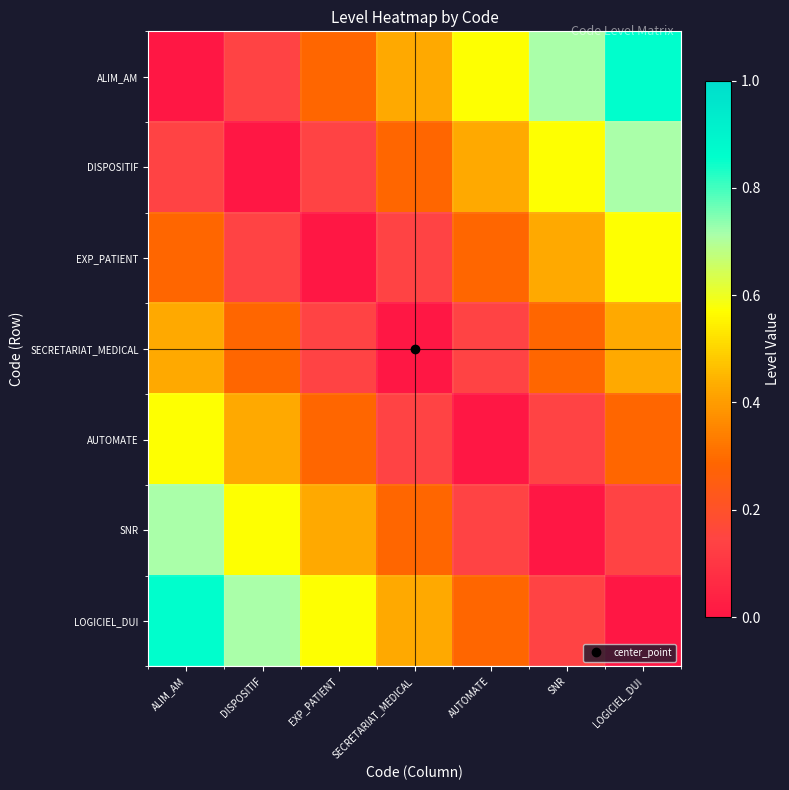

Which has a higher value, DISPOSITIF or SNR?

SNR